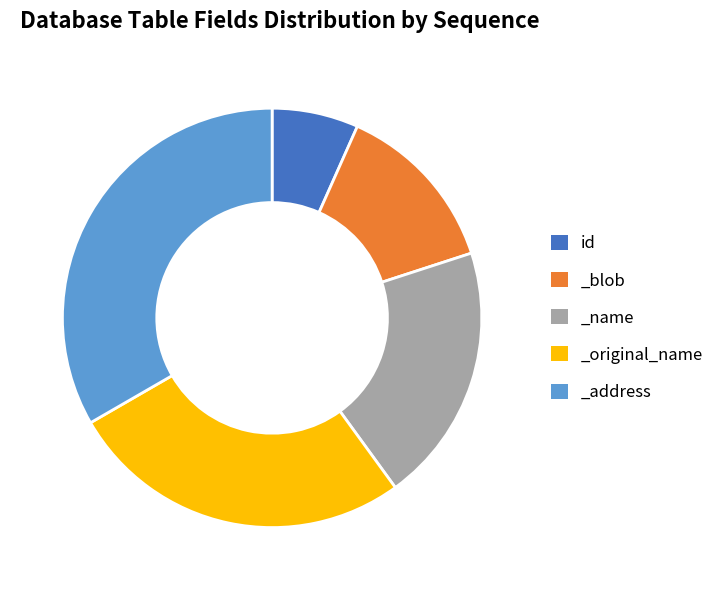

Which has a higher value, _original_name or _name?

_original_name